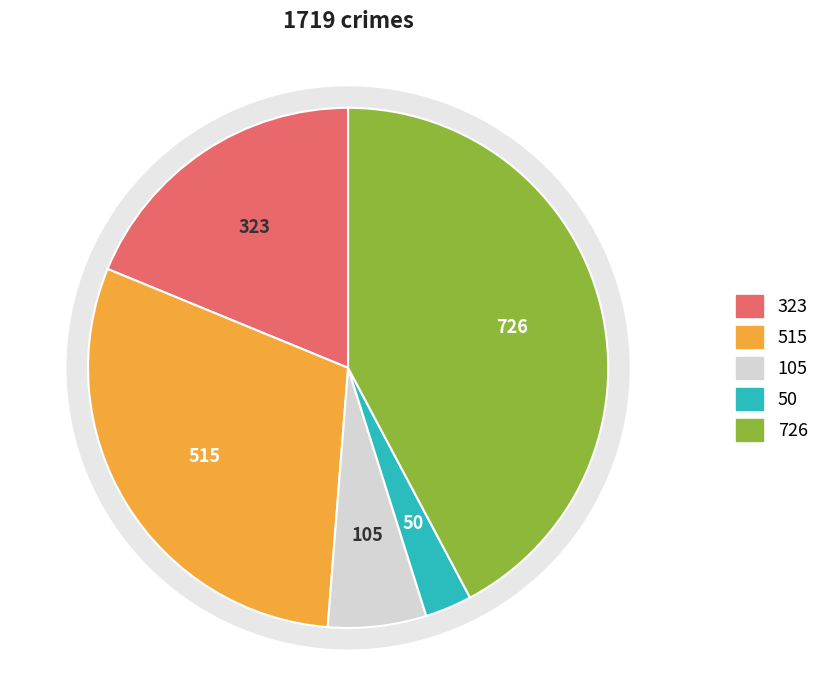

To the nearest percent, what percentage of the pie is Homicide?

3%